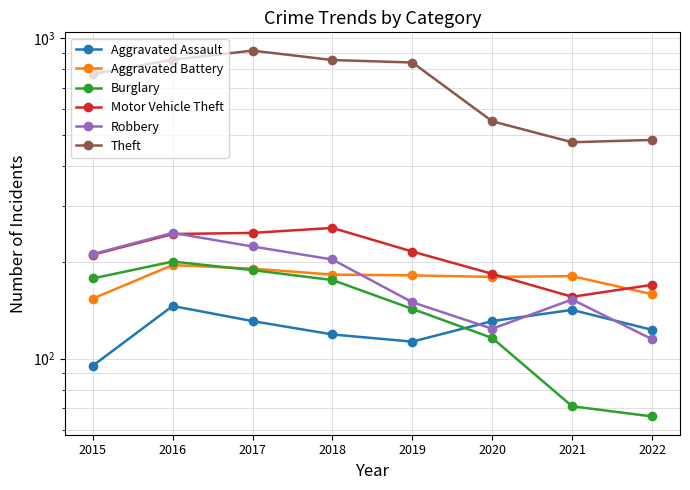

Reading left to right, what are all the values shown in this chart?

Aggravated Assault: 2015=95	2016=146	2017=131	2018=119	2019=113	2020=131	2021=142	2022=123
Aggravated Battery: 2015=154	2016=196	2017=191	2018=183	2019=182	2020=180	2021=181	2022=159
Burglary: 2015=178	2016=201	2017=189	2018=176	2019=143	2020=116	2021=71	2022=66
Motor Vehicle Theft: 2015=211	2016=245	2017=247	2018=256	2019=216	2020=184	2021=156	2022=170
Robbery: 2015=212	2016=247	2017=224	2018=204	2019=150	2020=124	2021=153	2022=115
Theft: 2015=774	2016=858	2017=916	2018=856	2019=841	2020=551	2021=474	2022=482